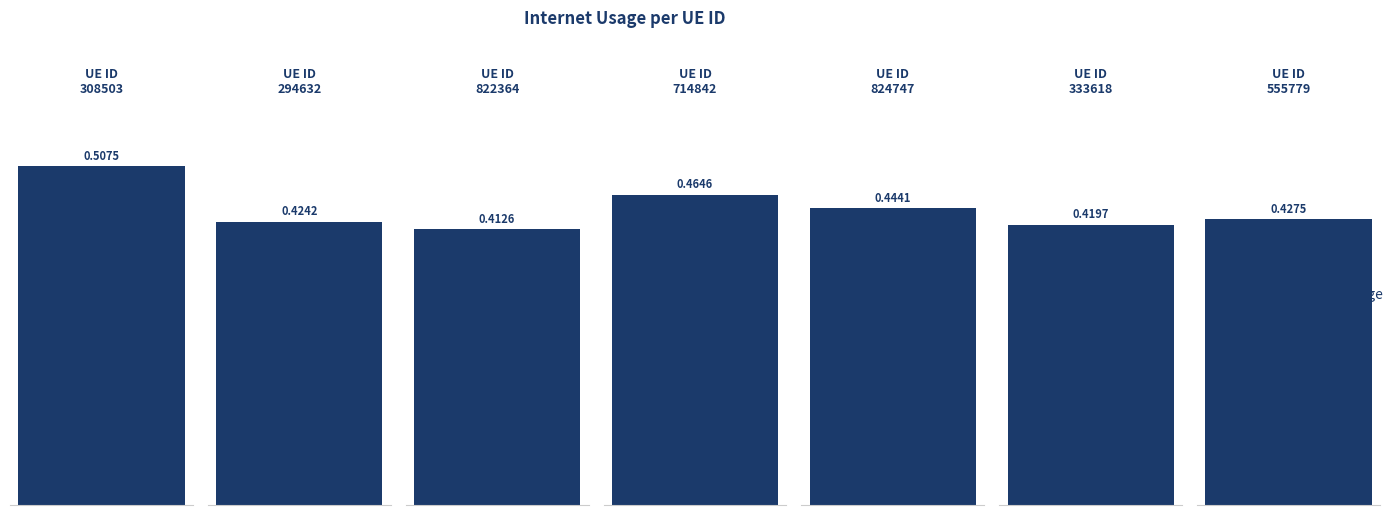

Count the number of categories in the chart.

7